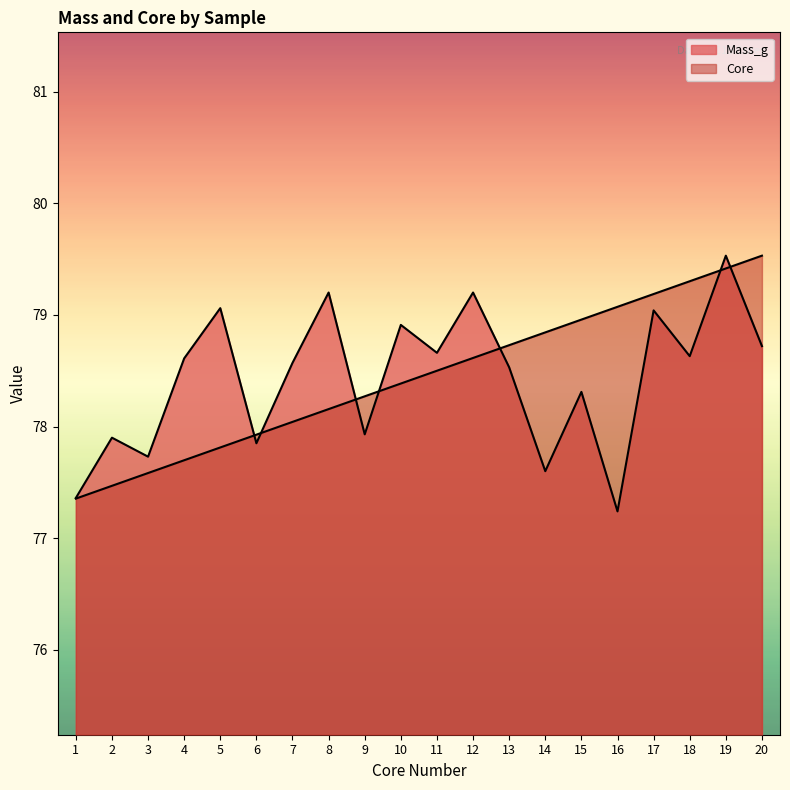

Is the value of Core at 11 greater than the value of Mass_g at 9?

Yes